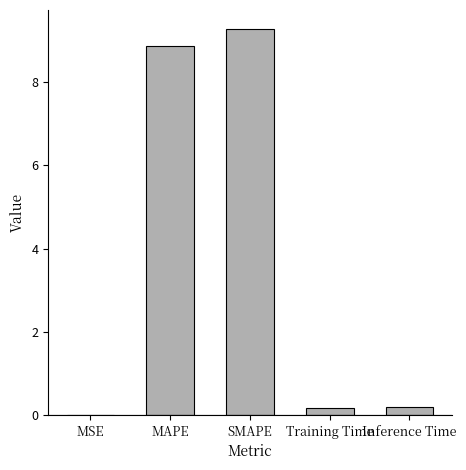

What is the approximate value at SMAPE?

9.3